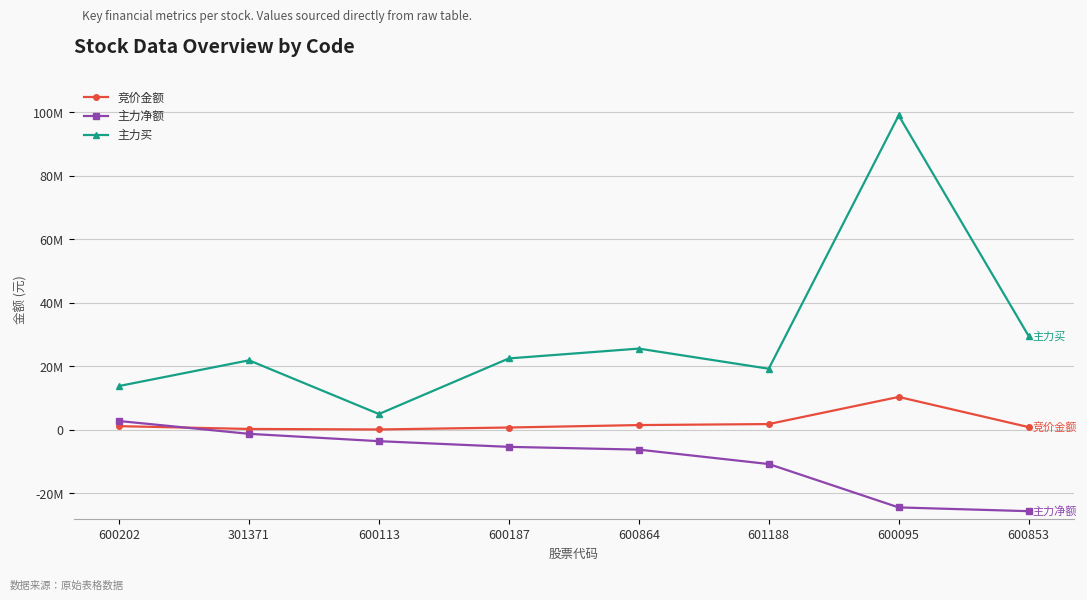

Where is 主力买 nearest to the value 51939416?

600853